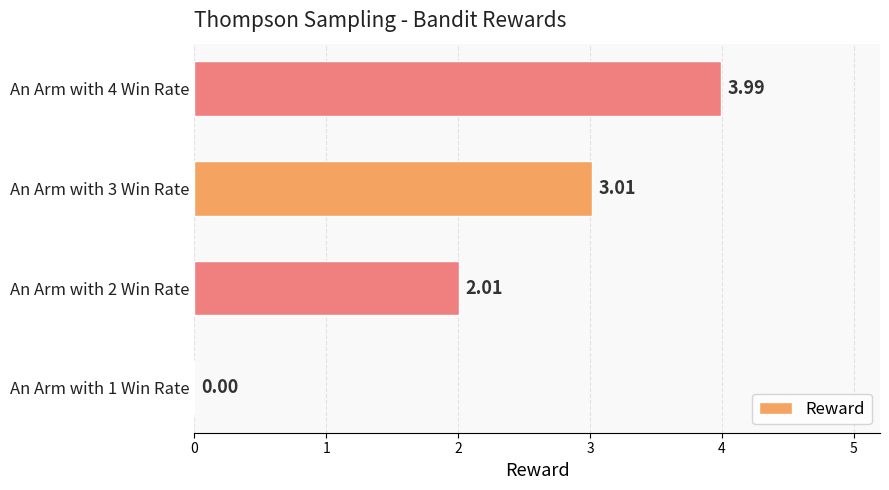

What is the sum of the values at An Arm with 1 Win Rate and An Arm with 3 Win Rate?

3.0